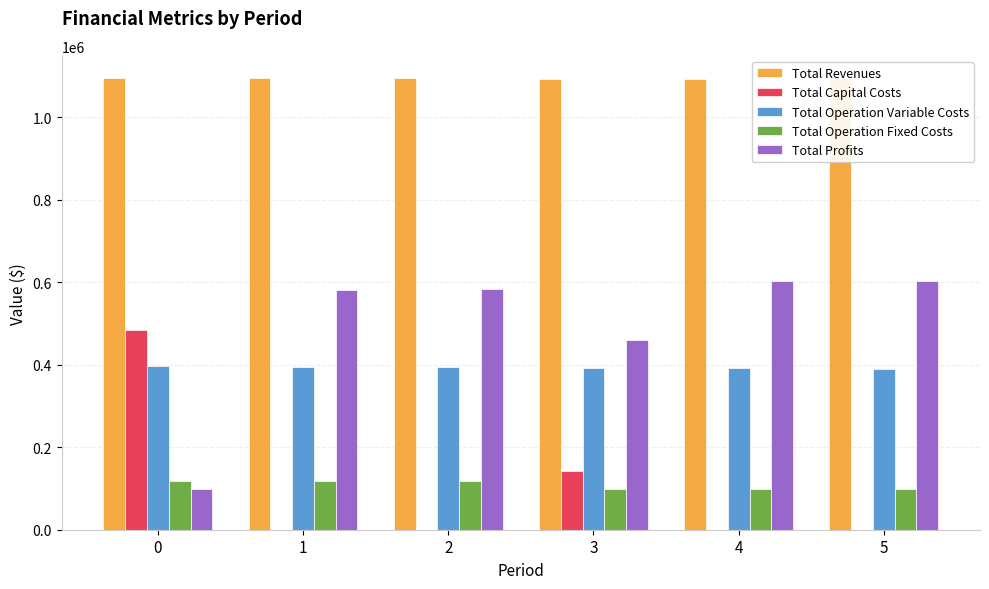

Rank the series at 3 from lowest to highest value.

Total Operation Fixed Costs, Total Capital Costs, Total Operation Variable Costs, Total Profits, Total Revenues